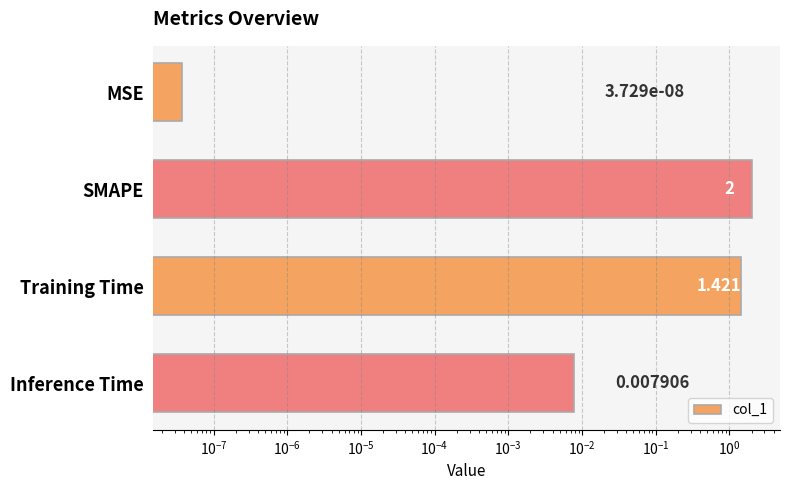

Is it true that the value at Training Time is 0.8?

False